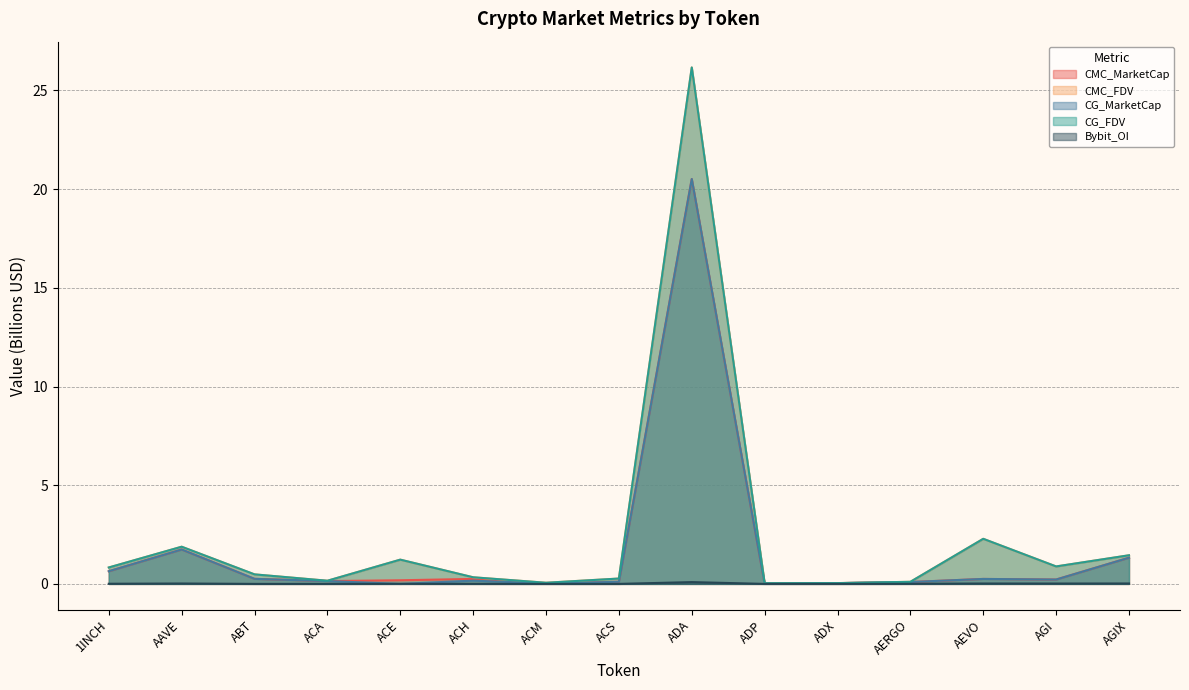

What is the label of the 9th point from the right?

ACM